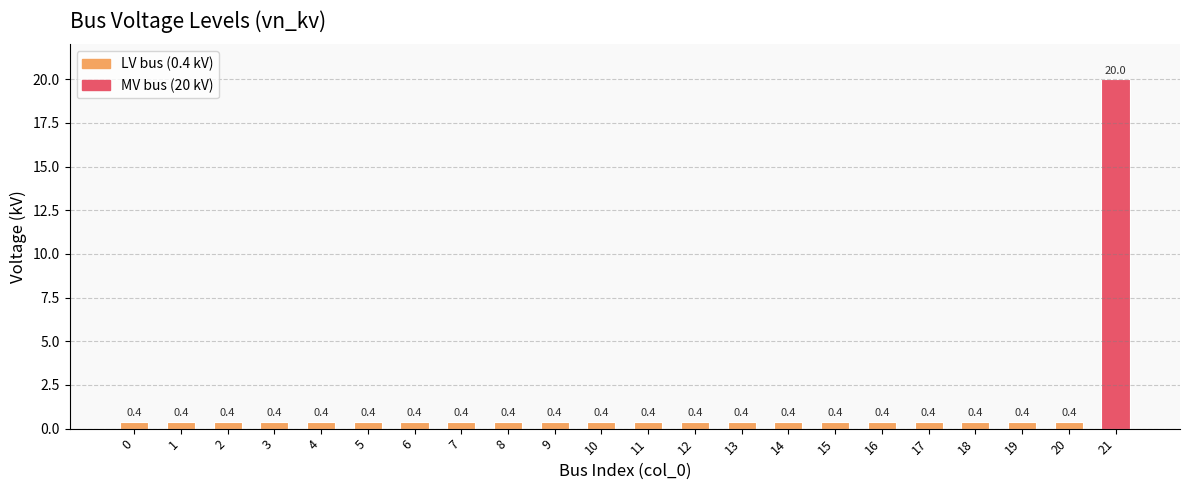

Reading right to left, list all the values displayed in this chart.

21=20.0	20=0.4	19=0.4	18=0.4	17=0.4	16=0.4	15=0.4	14=0.4	13=0.4	12=0.4	11=0.4	10=0.4	9=0.4	8=0.4	7=0.4	6=0.4	5=0.4	4=0.4	3=0.4	2=0.4	1=0.4	0=0.4